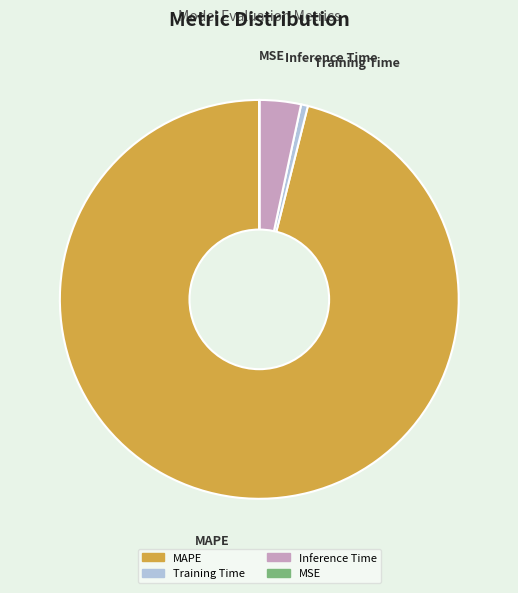

Which category has the biggest portion of the pie?

MAPE